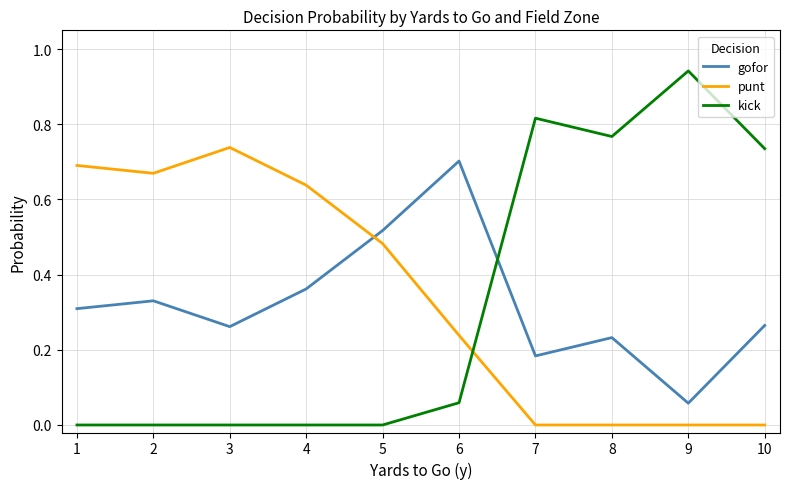

What is the total value across all series at 10?

1.0